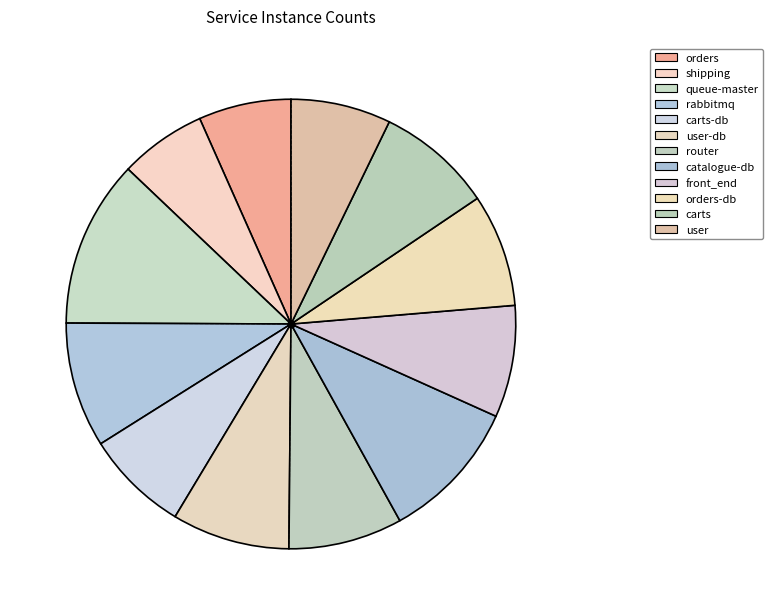

Which category has the smallest portion of the pie?

shipping